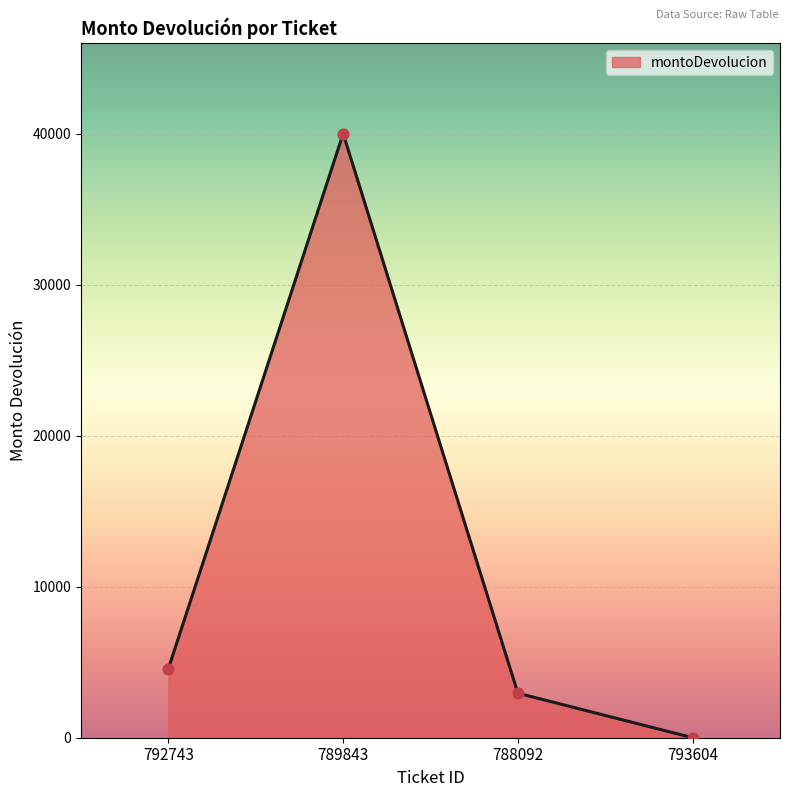

What is the change in value from 792743 to 789843?

+35440